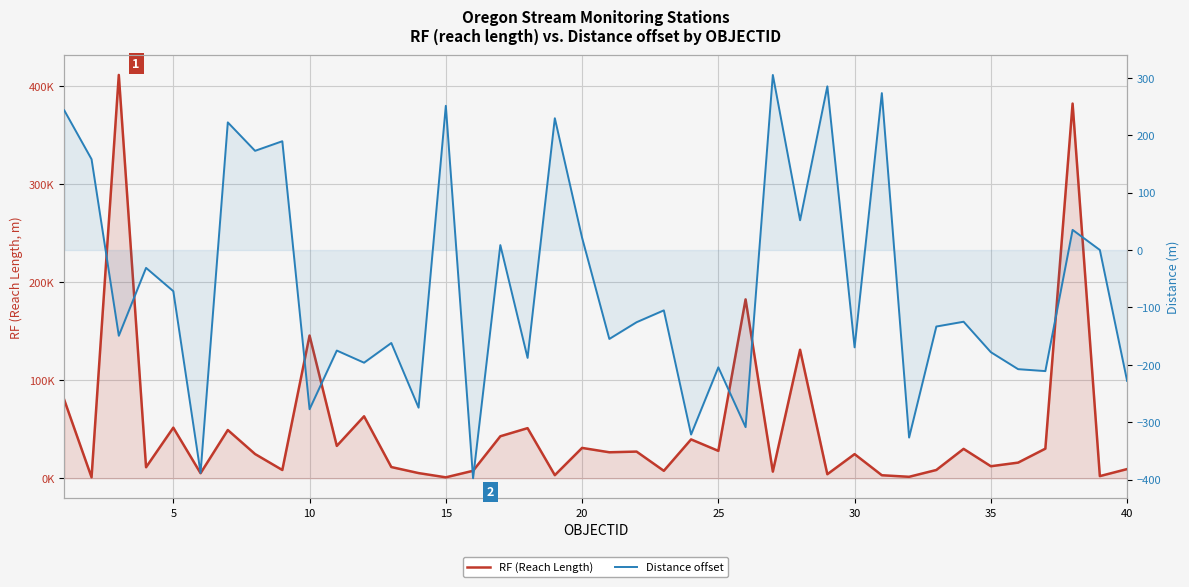

True or false: Distance offset and RF (Reach Length) intersect in this chart.

False